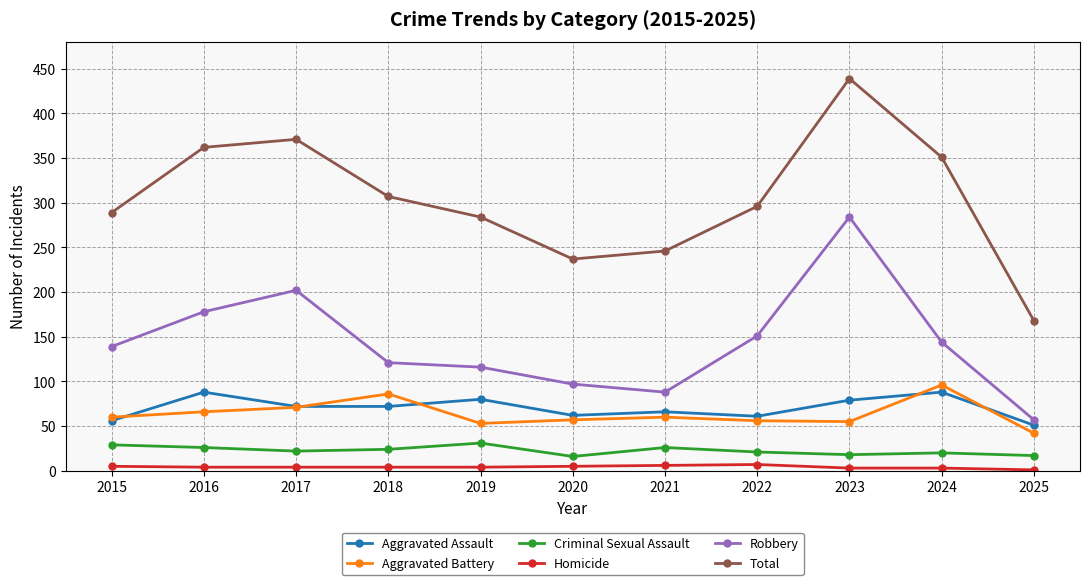

How many Homicide values are between 3 and 5?

8